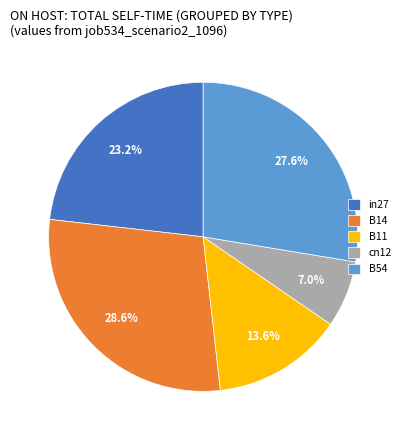

How many slices are in this pie chart?

5